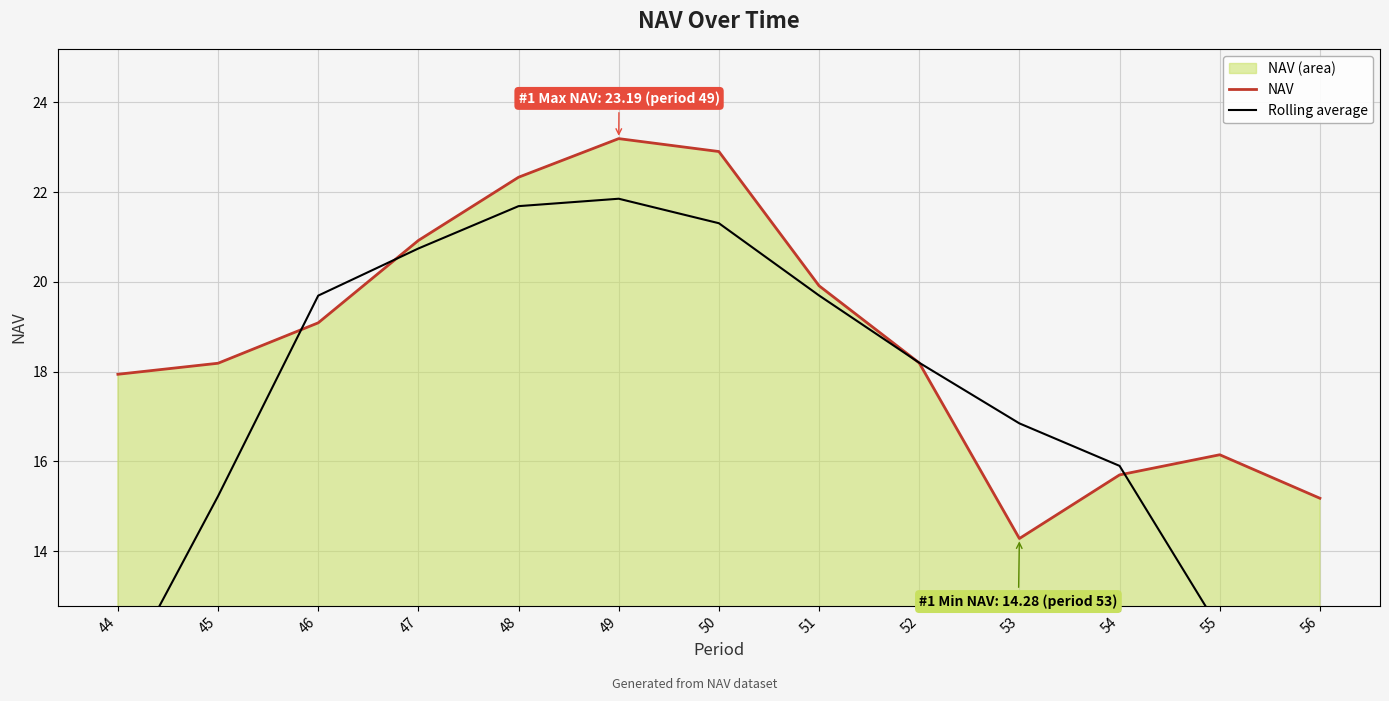

At which category does NAV reach its first local valley?

53